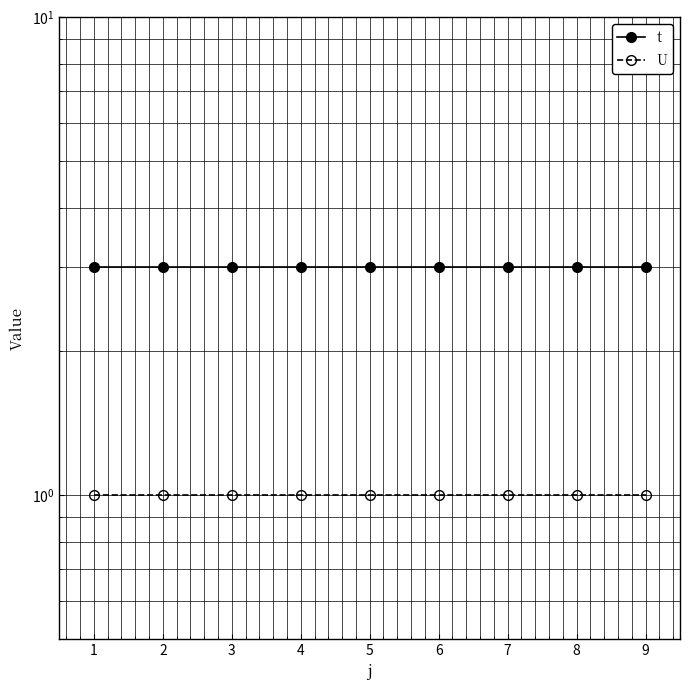

Reading left to right, what are all the values shown in this chart?

t: 3	3	3	3	3	3	3	3	3
U: 1	1	1	1	1	1	1	1	1